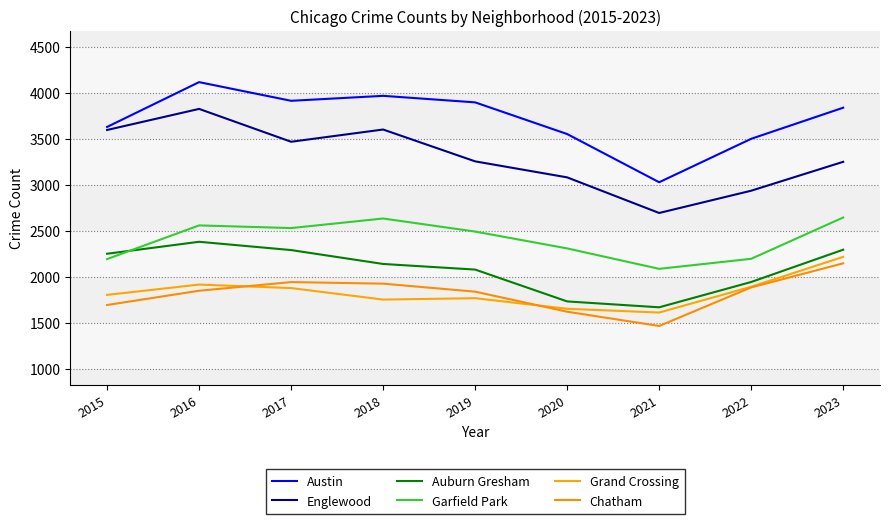

True or false: Garfield Park has more than 0 points higher than both neighbors.

True